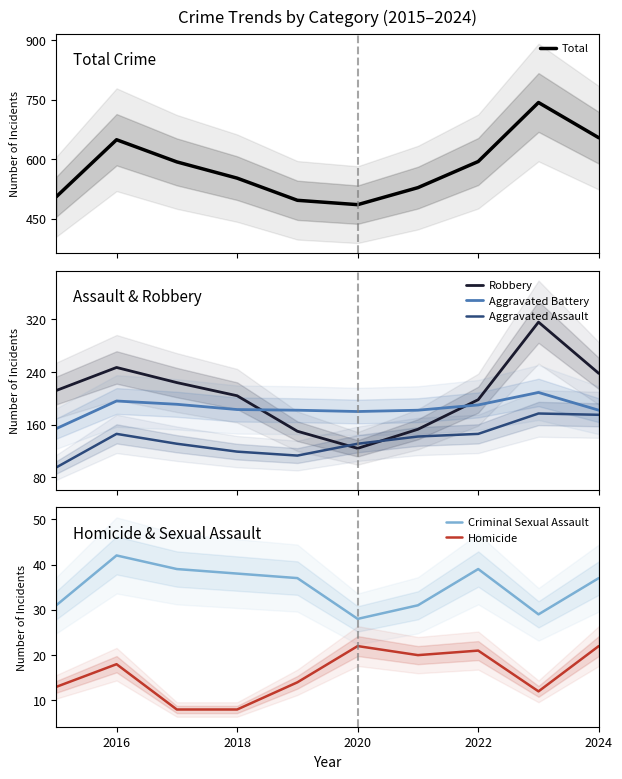

What is the maximum value for Total?

743